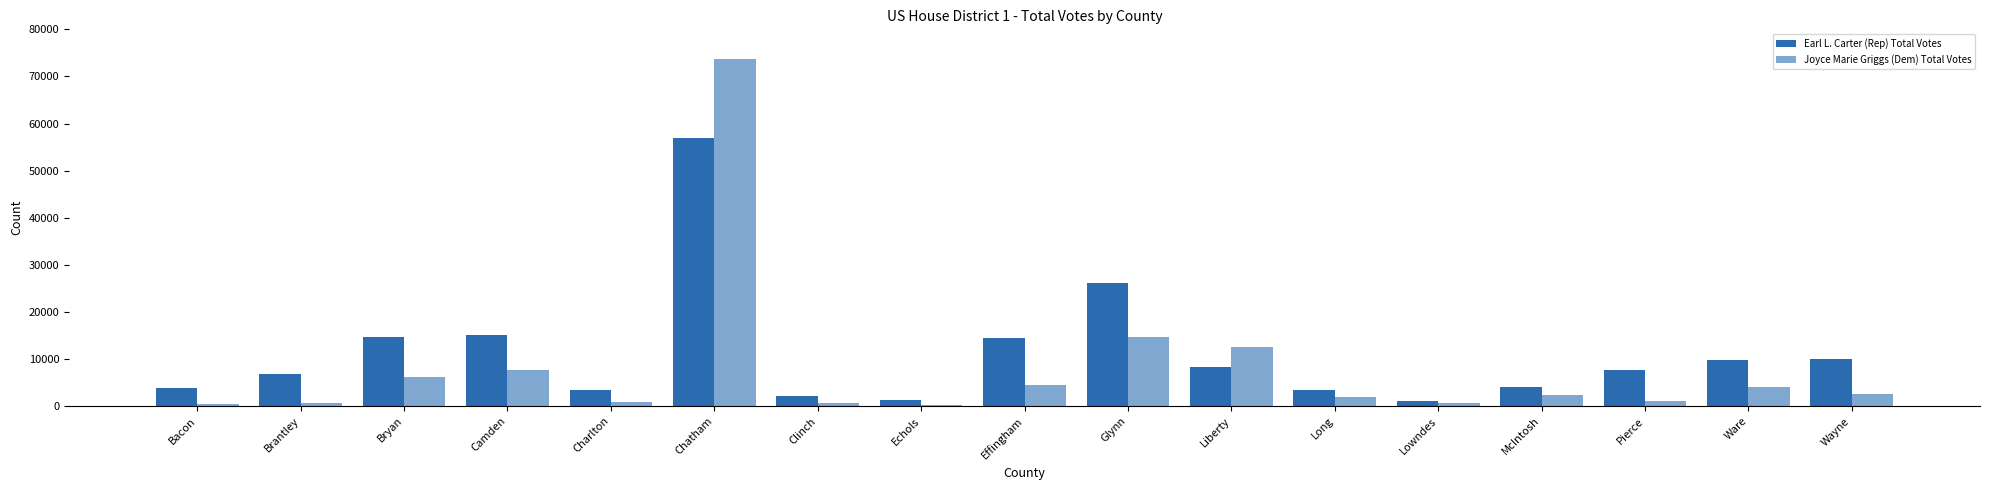

What is the difference between the maximum and minimum values in the Earl L. Carter (Rep) Total Votes series?

55747